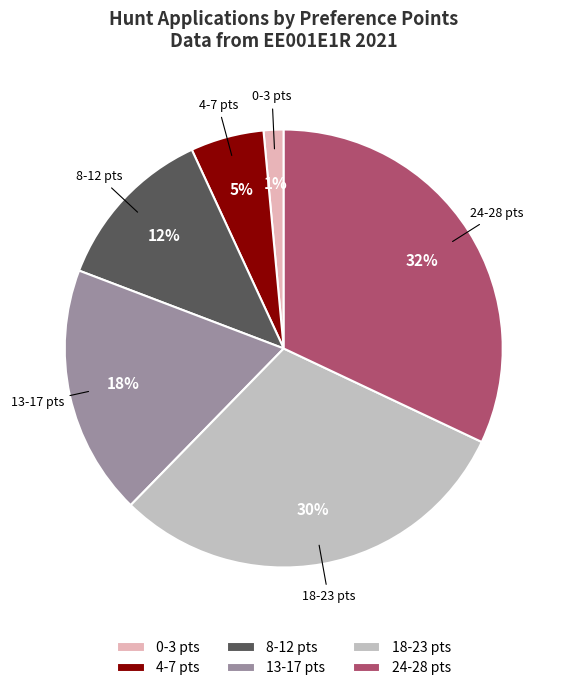

Approximately how many times larger is the value at 18-23 pts compared to 8-12 pts?

2.5